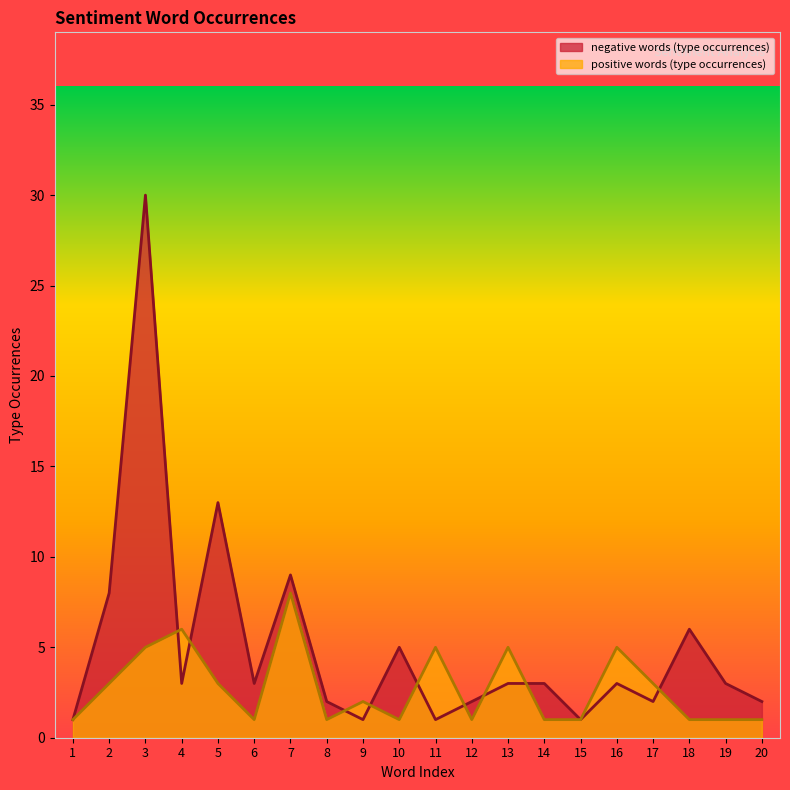

Which series has the largest range (max minus min)?

negative words (type occurrences)